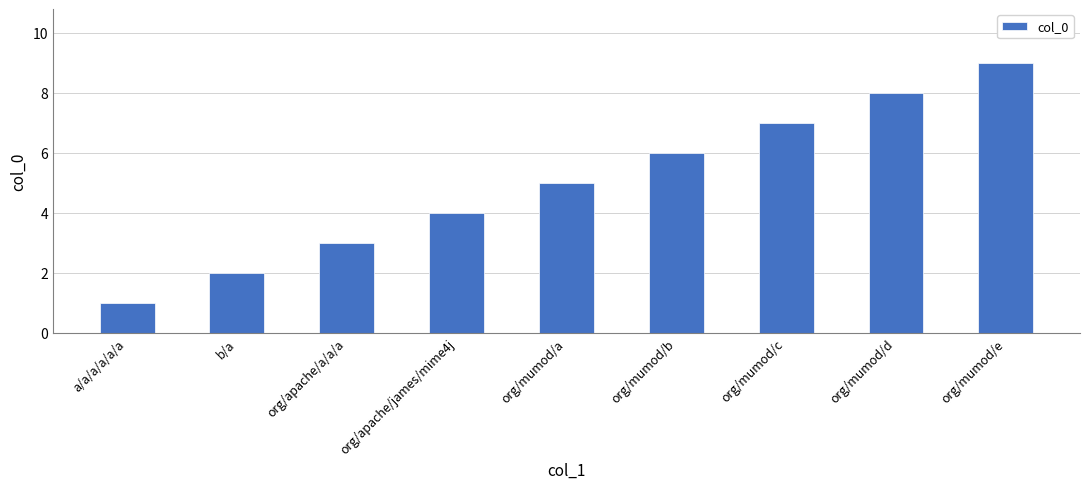

What is the minimum value shown in the chart?

1